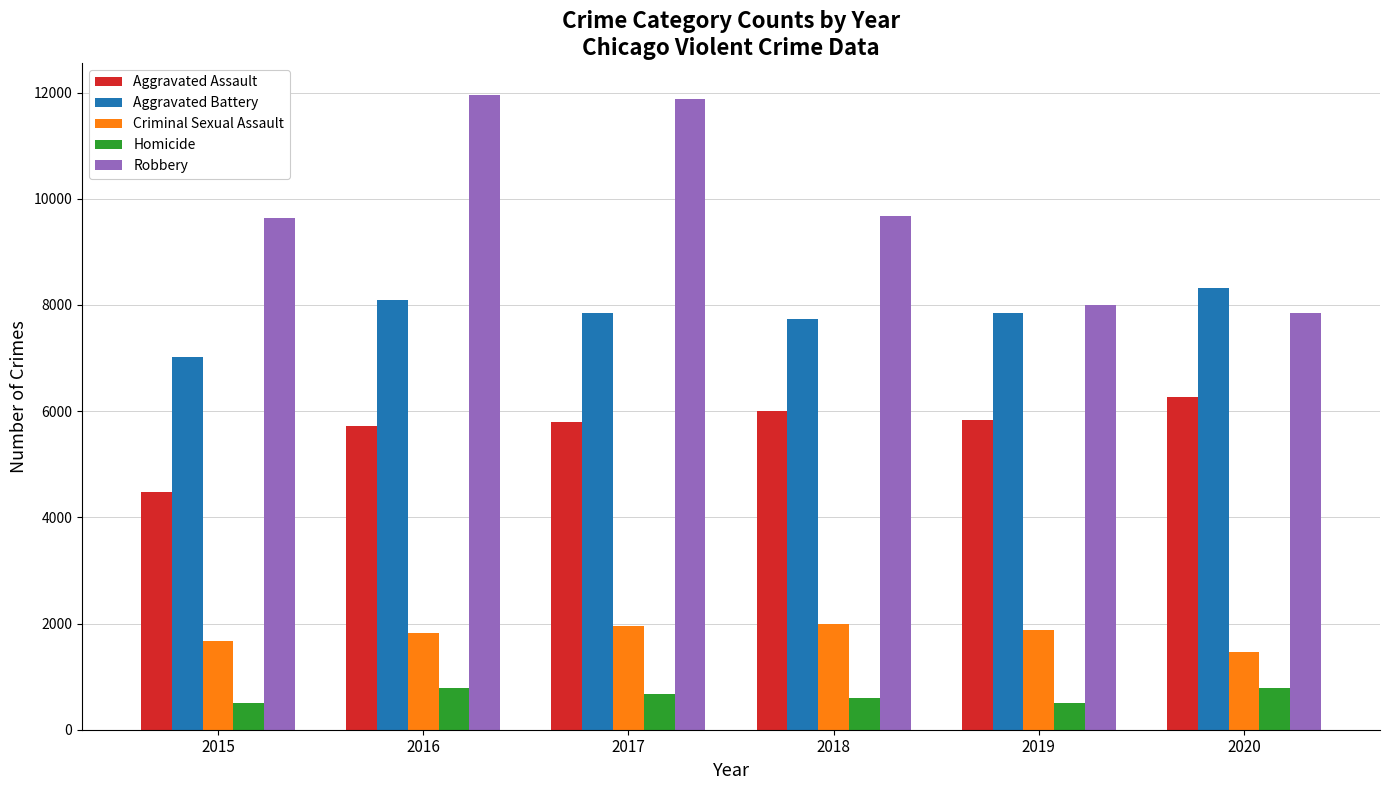

Where does the Robbery series first go above 9680?

2016